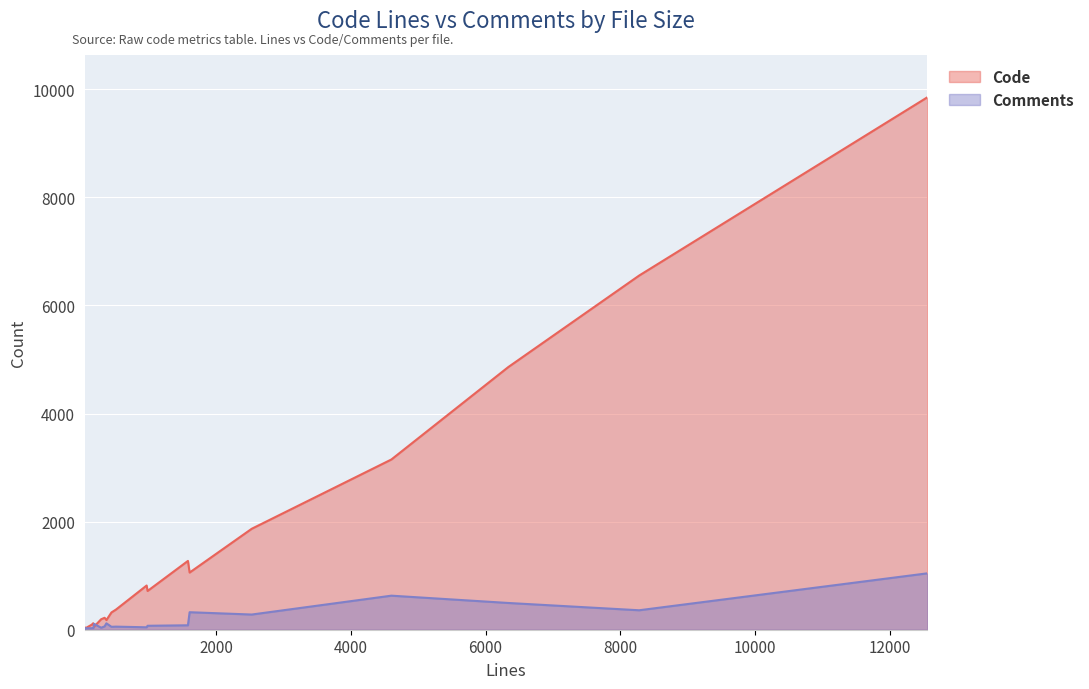

Does the chart display data point markers on the line(s)?

No